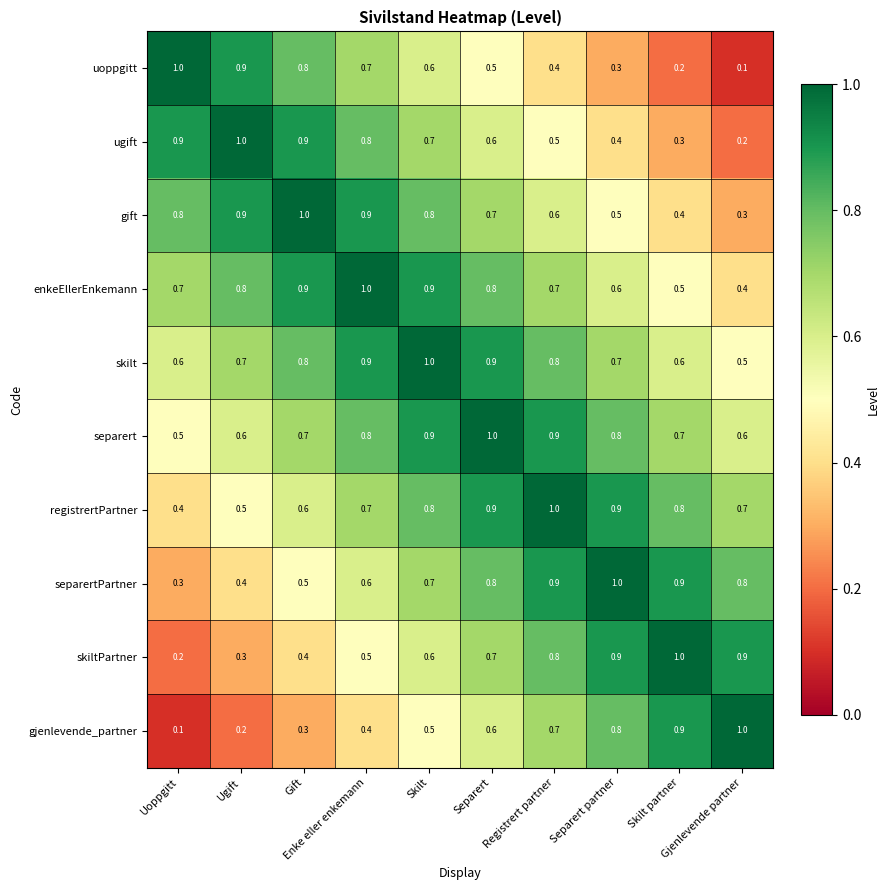

What is the highest value of the uoppgitt series?

1.0